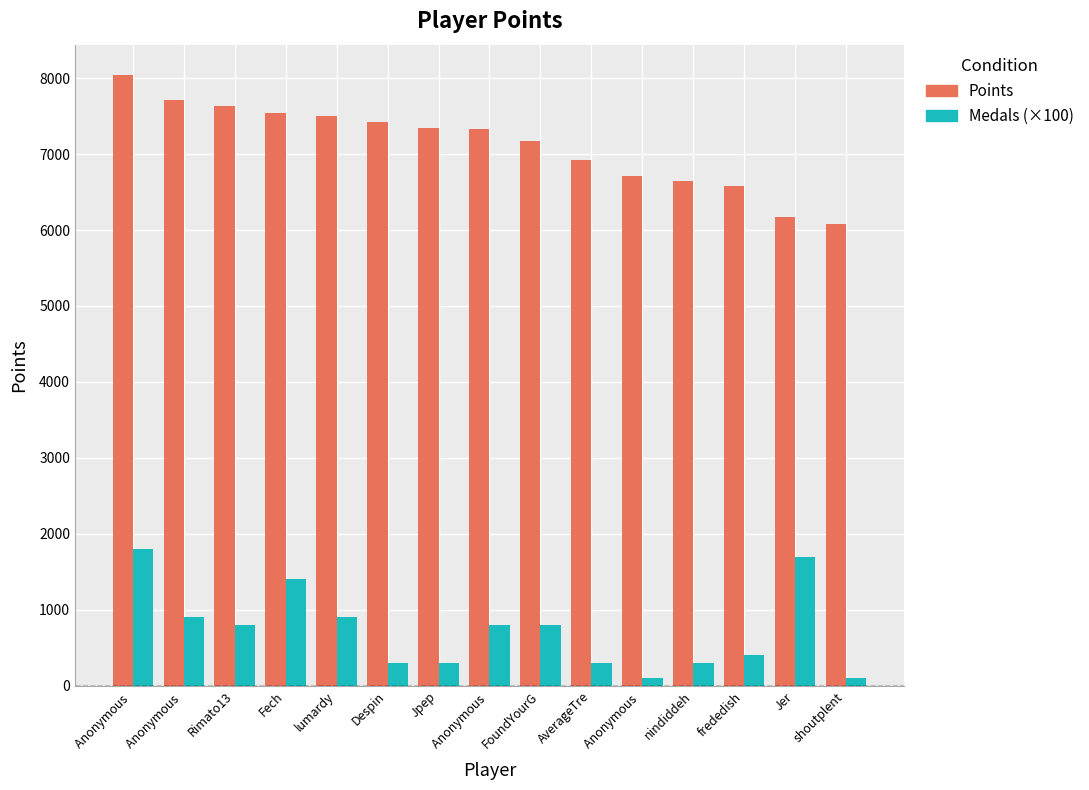

At which label does Medals (×100) first exceed 800?

Anonymous 